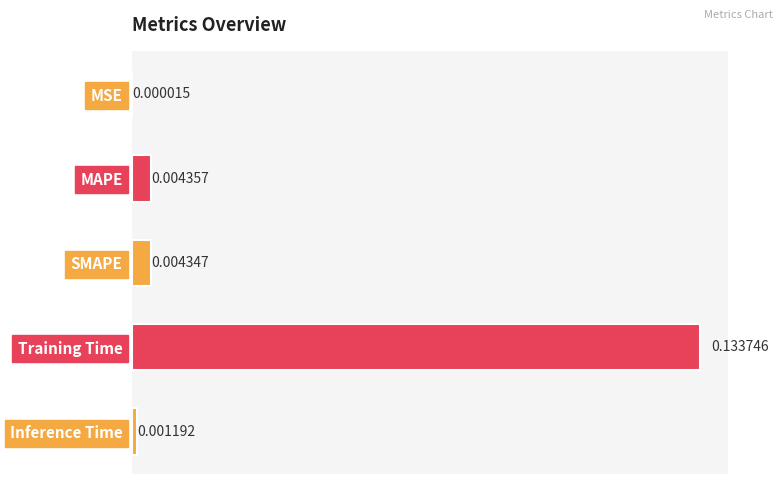

At which label is the value closest to 0?

MSE